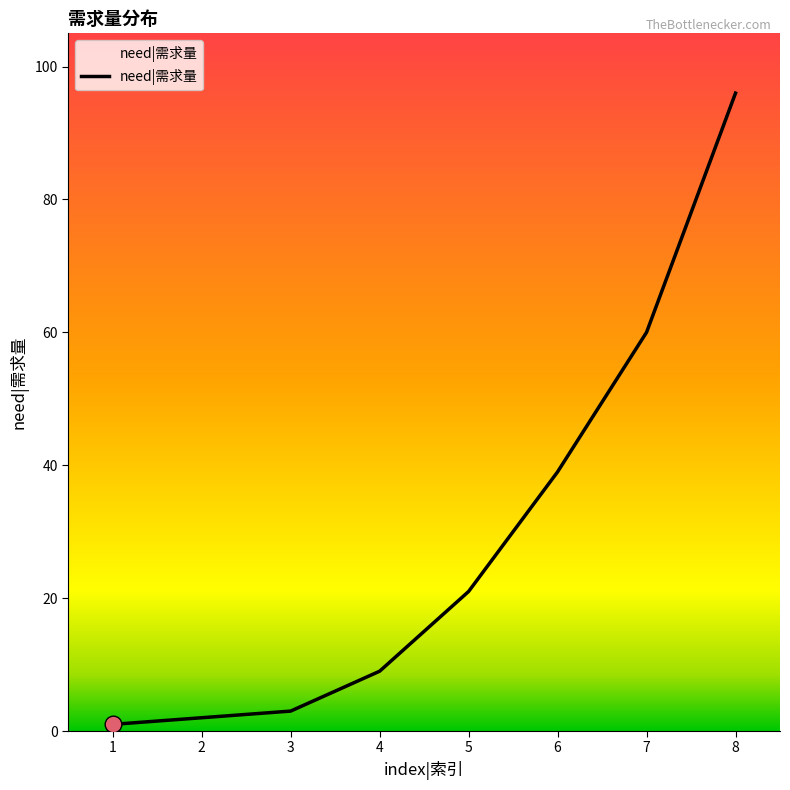

What is the average value?

29